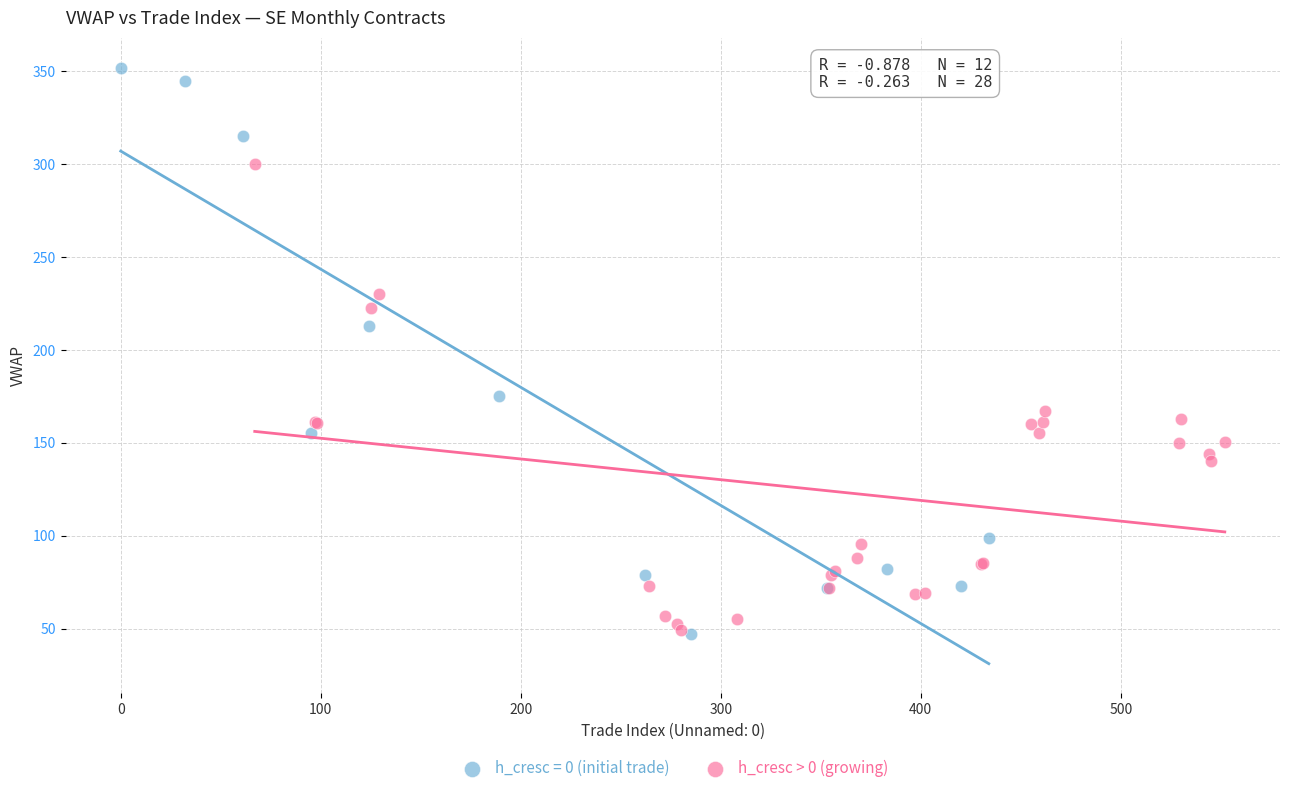

Which series has the largest Y range (max minus min)?

h_cresc = 0 (initial trade)